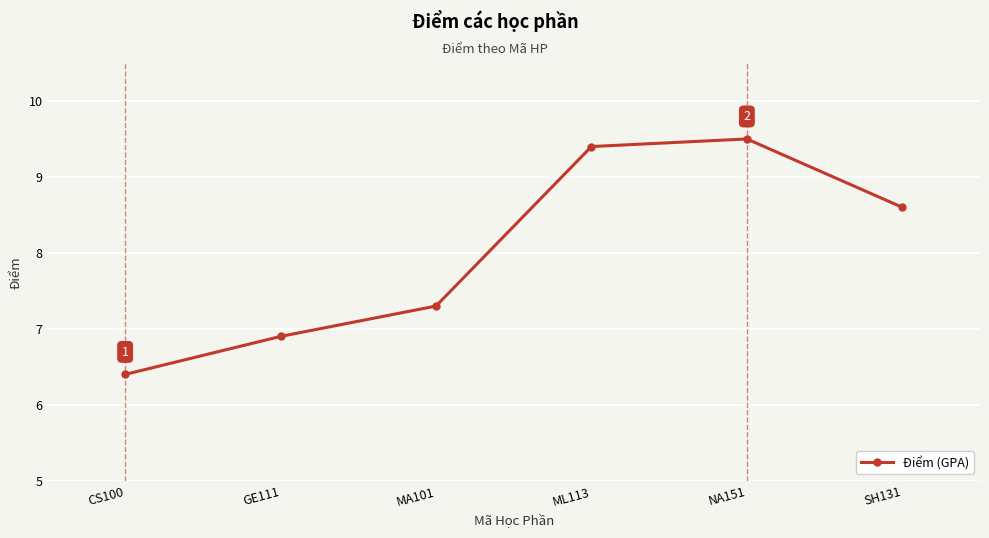

List the labels in order of value, smallest first.

CS100, GE111, MA101, SH131, ML113, NA151